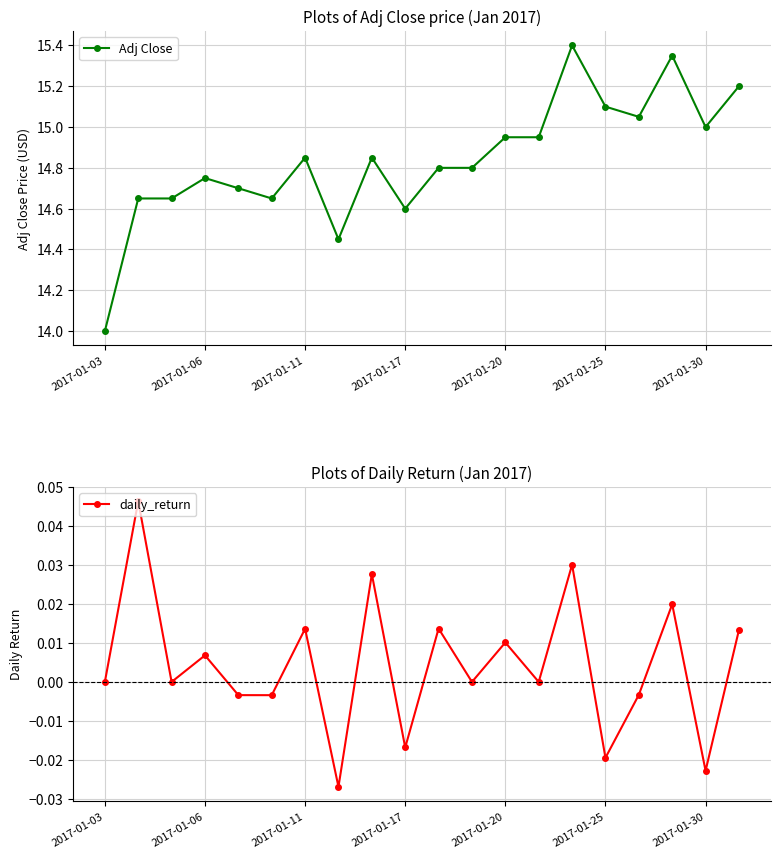

True or false: Adj Close and daily_return cross at least once.

False